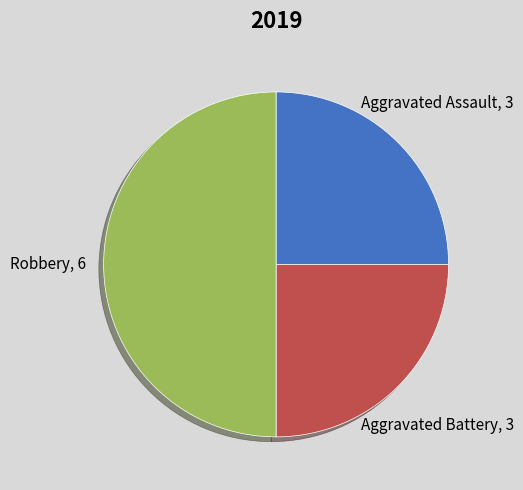

Is Aggravated Battery the majority of the pie?

No